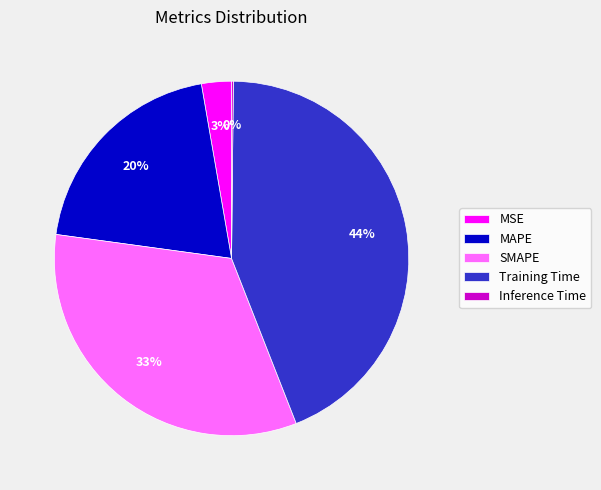

Does any single category account for the majority?

No